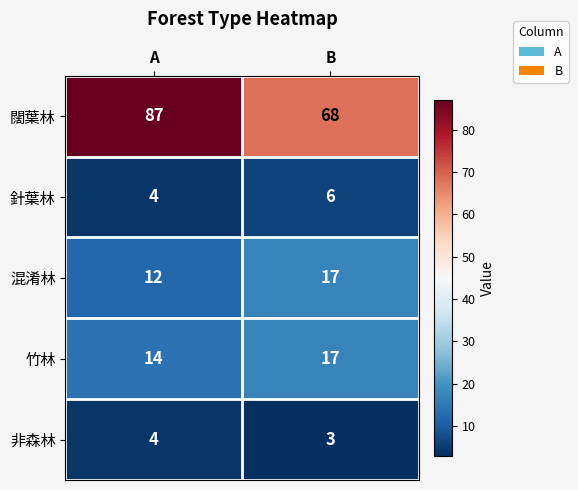

Which series changed the most between A and B?

闊葉林